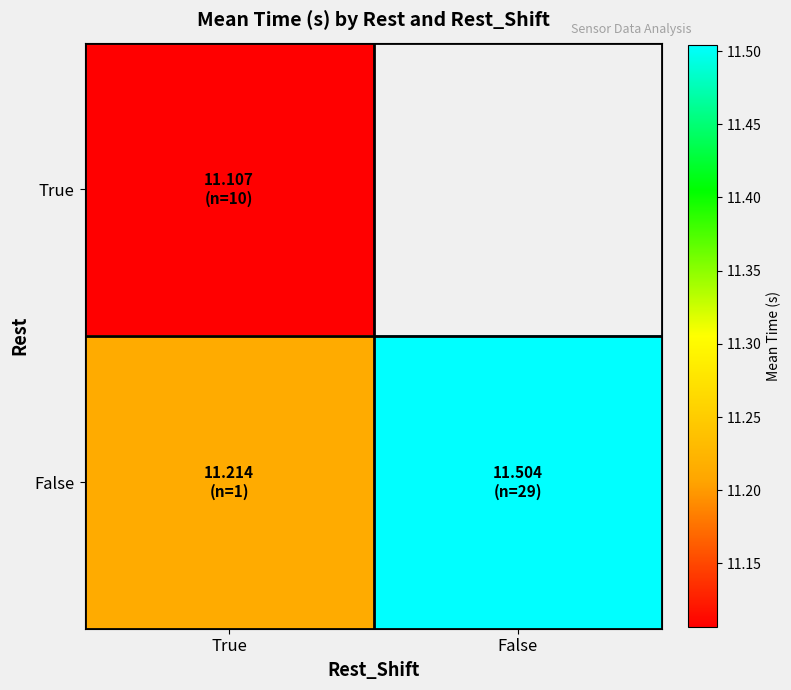

List the series in order of their peak value, lowest first.

True, False